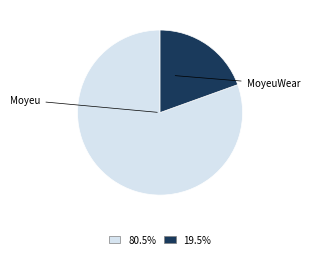

Is there any slice that represents more than half of the pie?

Yes